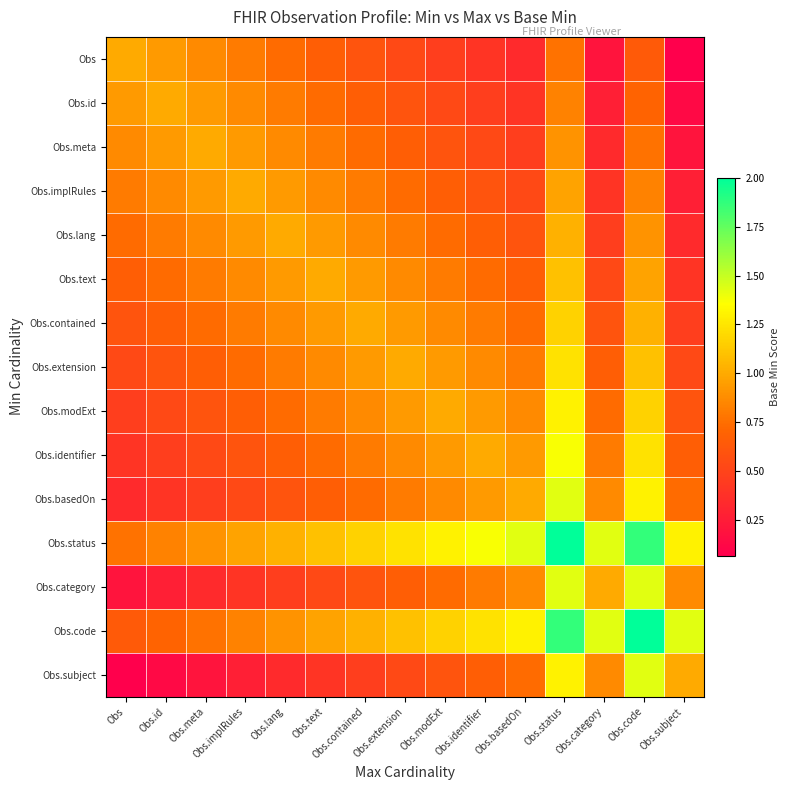

How many categories are shown in the chart?

15